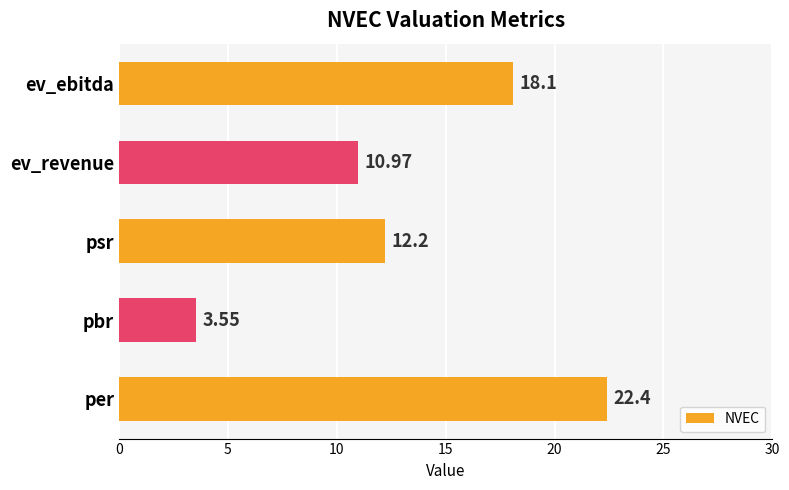

Which label corresponds to the smallest value in the chart?

pbr